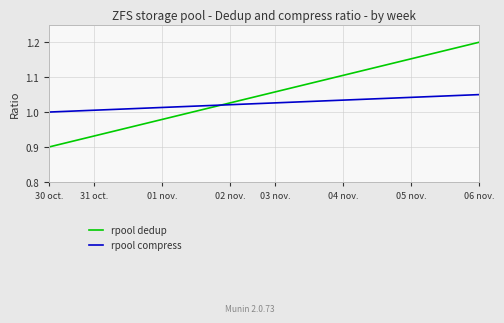

Rank the series by their average value, from highest to lowest.

rpool dedup, rpool compress